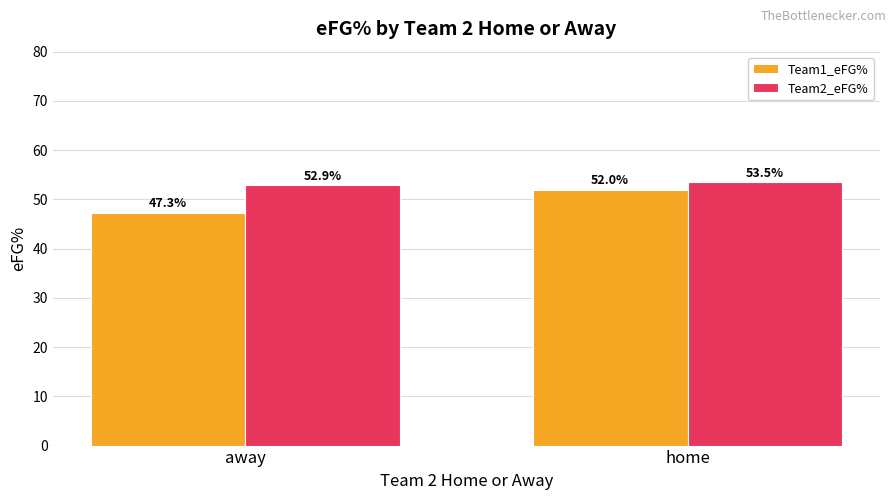

Reading right to left, what are all the values shown in this chart?

Team1_eFG%: home=52.0	away=47.3
Team2_eFG%: home=53.5	away=52.9